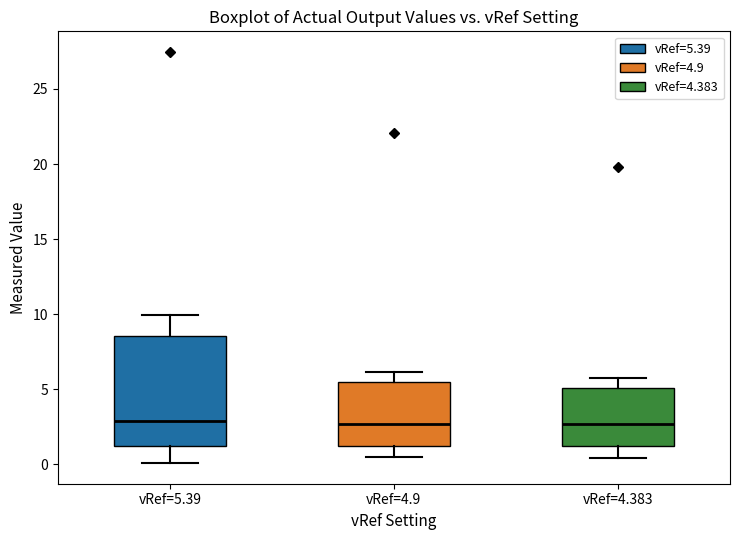

Reading left to right, transcribe this box plot: for each box, give where its median line is, the range the box spans, and where its two whiskers end, as read against the y-axis. The values are not printed on the chart, so give them approximately, as read against the axis.

vRef=5.39: median 3.0, box 1.5 to 8.5, whiskers 0.0 to 10.0
vRef=4.9: median 2.5, box 1.0 to 5.5, whiskers 0.5 to 6.0
vRef=4.383: median 2.5, box 1.5 to 5.0, whiskers 0.5 to 6.0